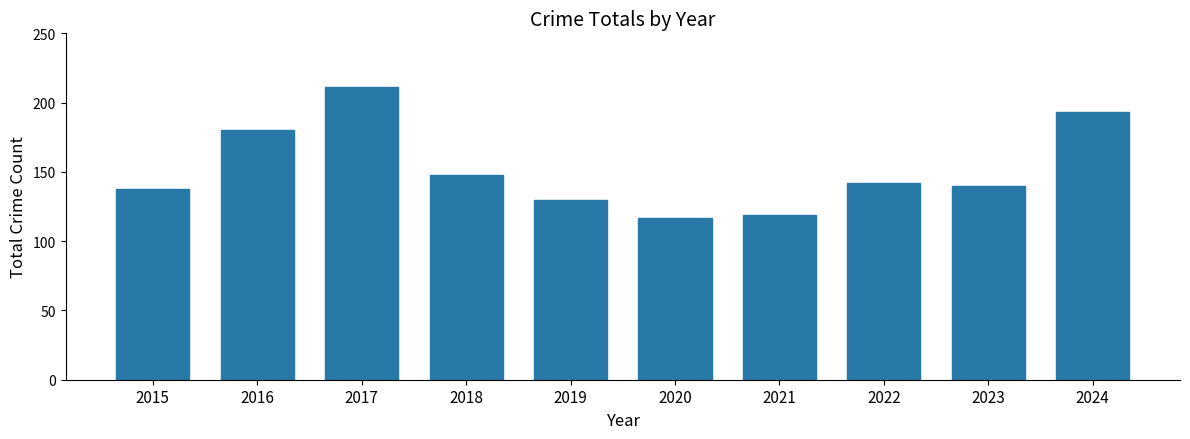

What is the smallest value displayed?

117